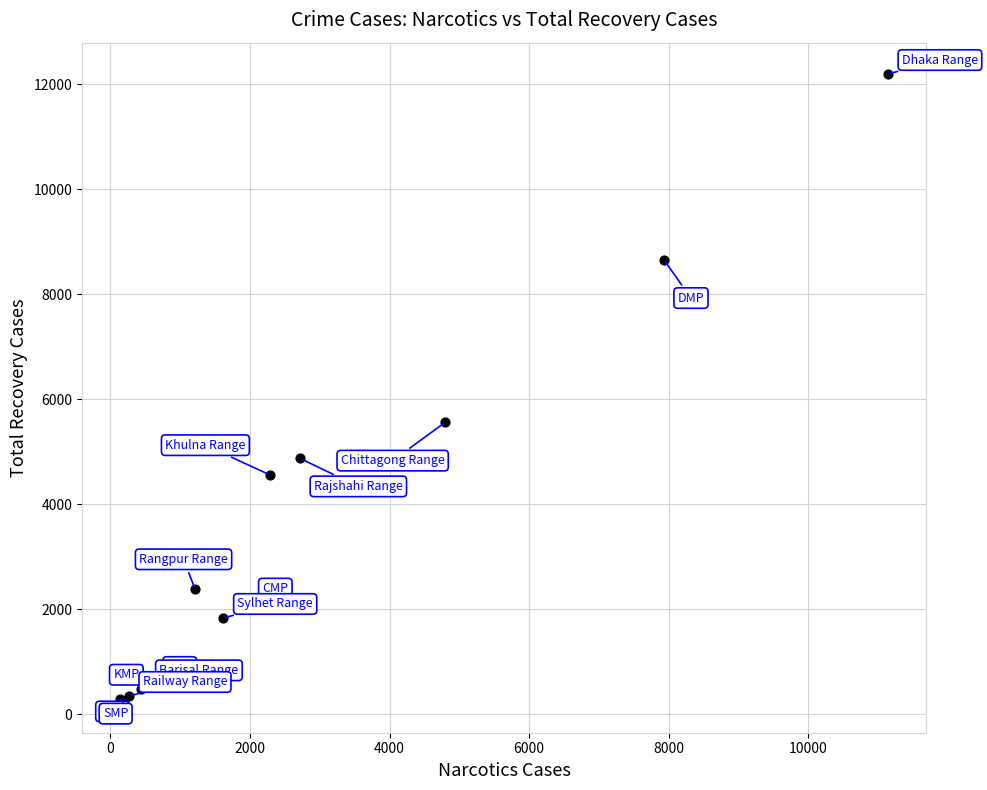

What Y value in the scatter plot is closest to 6221?

5566